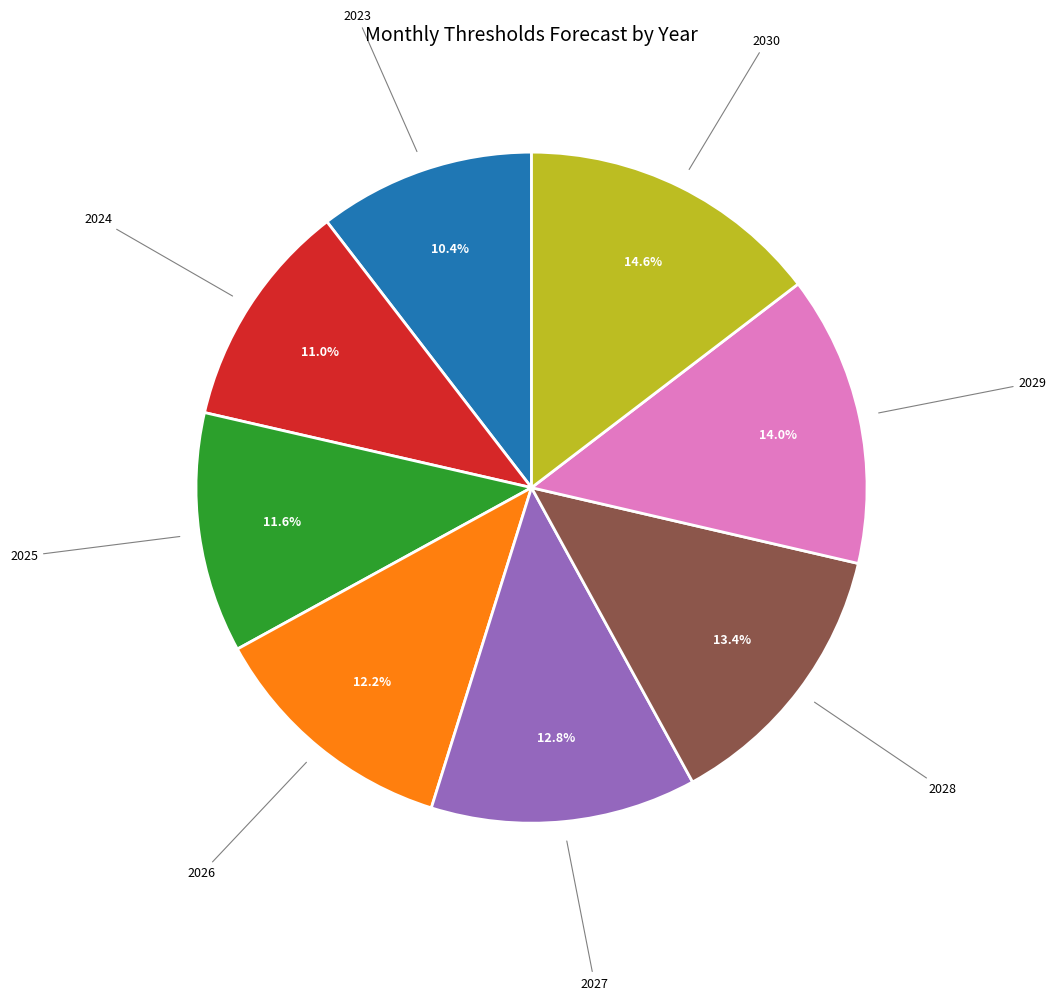

Is there any slice that represents more than half of the pie?

No